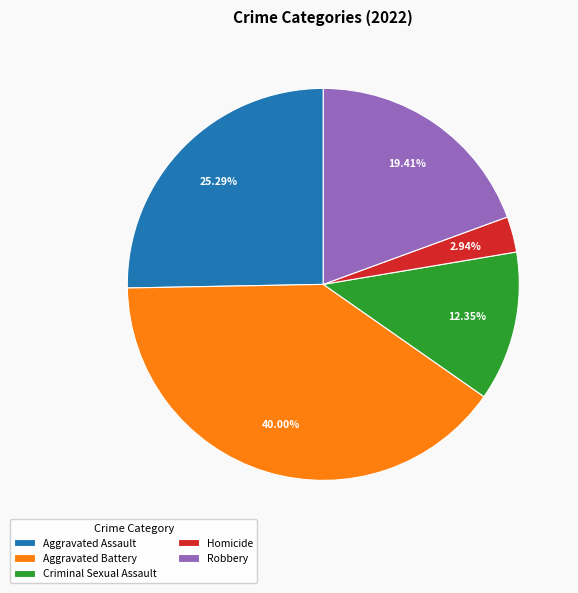

What is the smallest slice in the pie chart?

Homicide